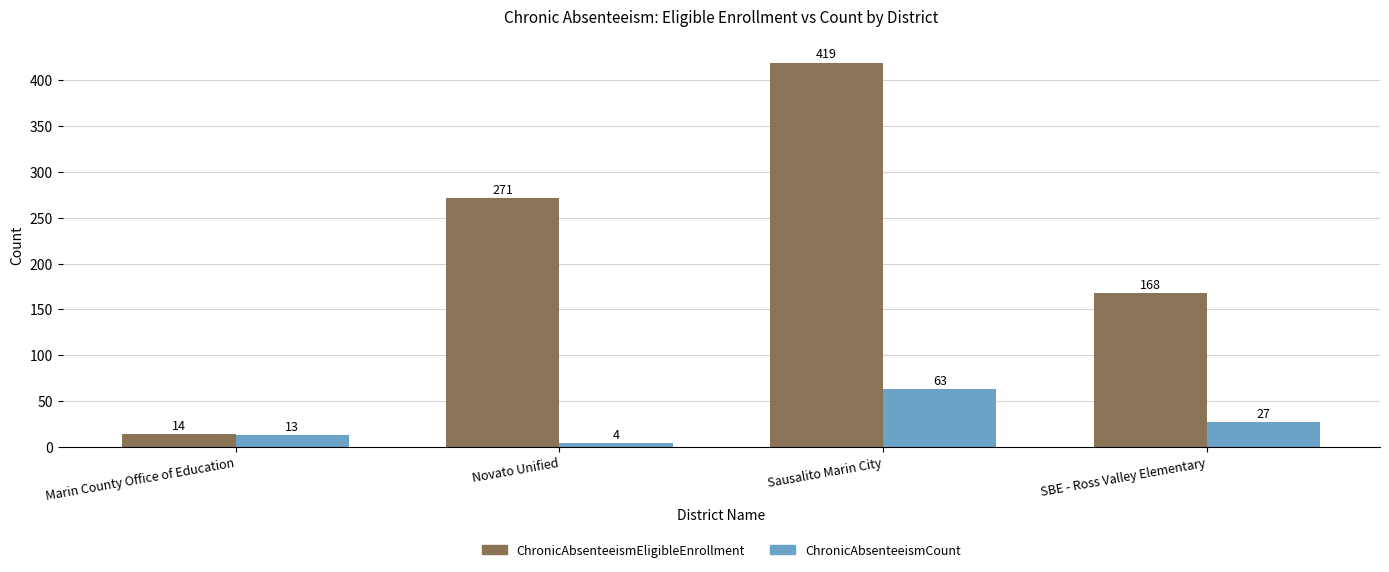

What is the difference between the maximum and minimum values in the ChronicAbsenteeismCount series?

59